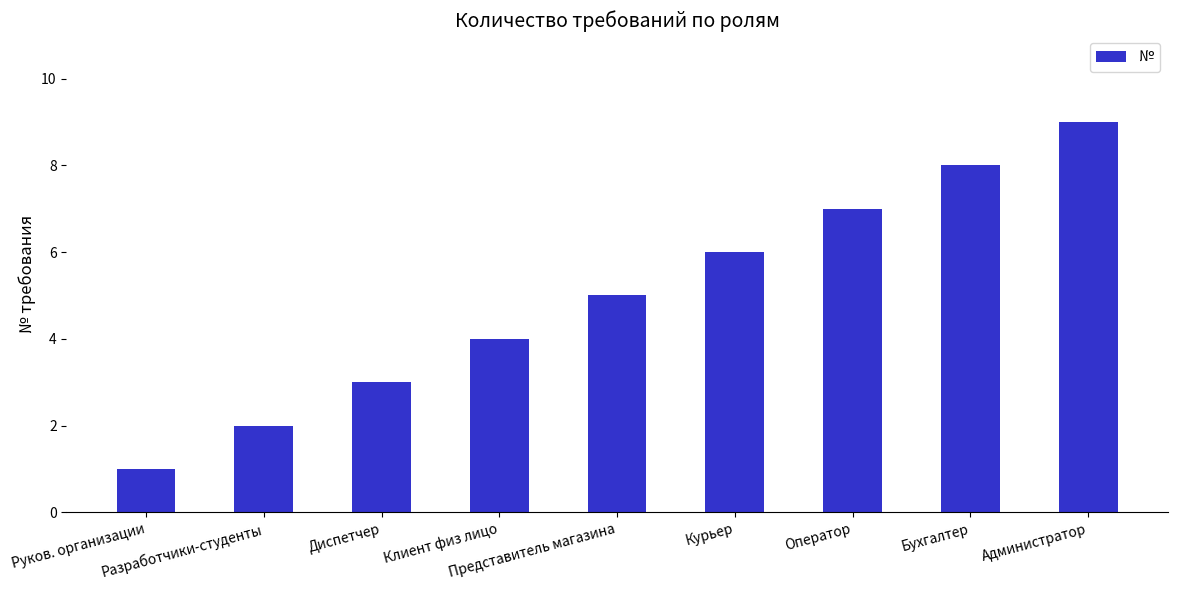

Reading right to left, transcribe all the data shown in this chart.

Администратор=9	Бухгалтер=8	Оператор=7	Курьер=6	Представитель магазина=5	Клиент физ лицо=4	Диспетчер=3	Разработчики-студенты=2	Руков. организации=1